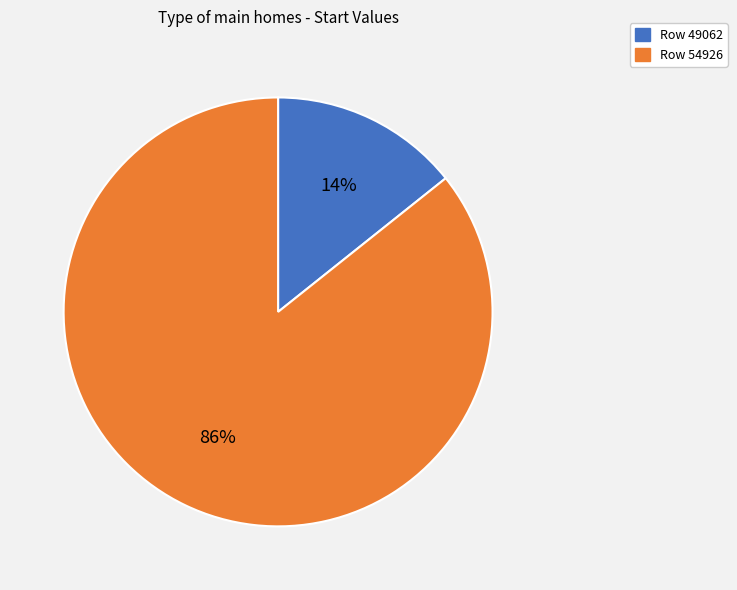

To the nearest percent, what percentage of the pie is Row 49062?

14%